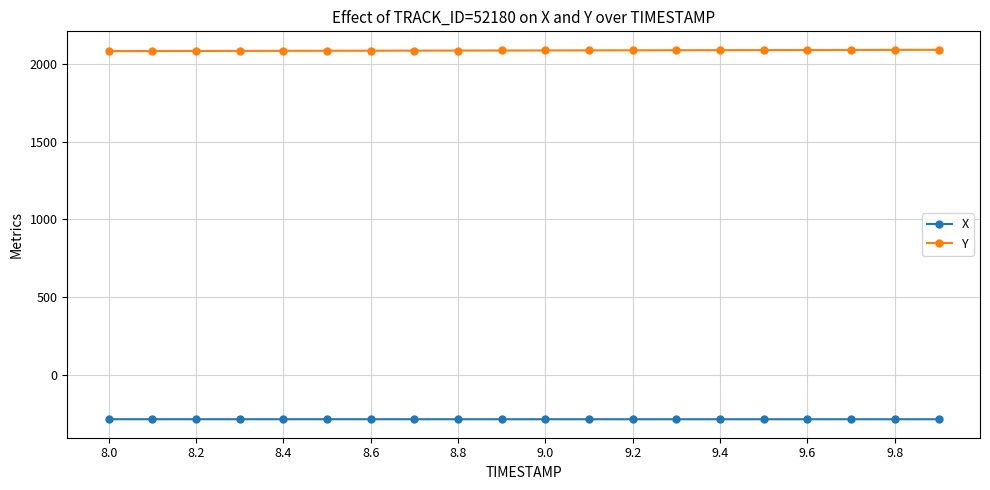

Rank the series by their maximum value, from highest to lowest.

Y, X